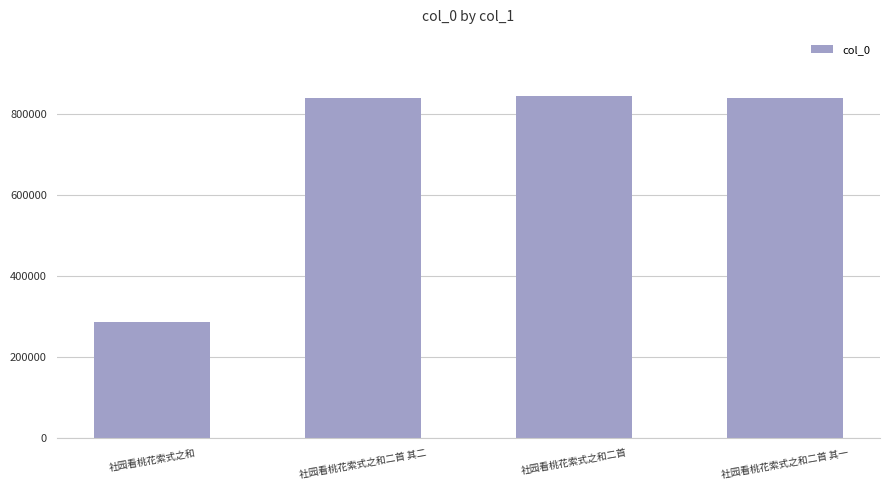

What is the label of the 3rd bar from the right?

社园看桃花索式之和二首 其二